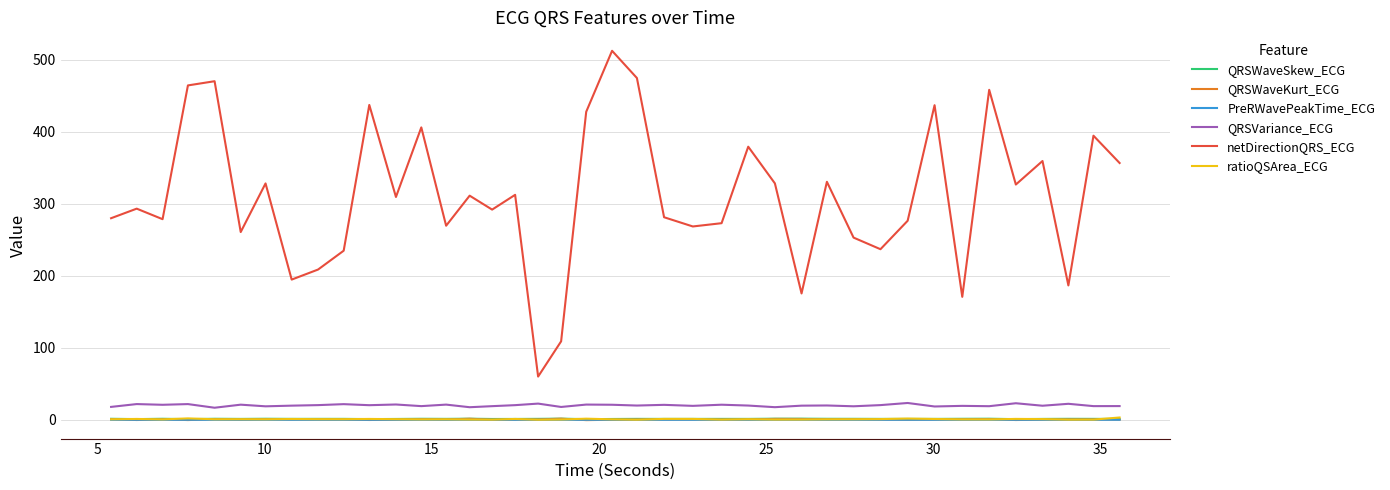

Which series has the largest total across all categories?

netDirectionQRS_ECG